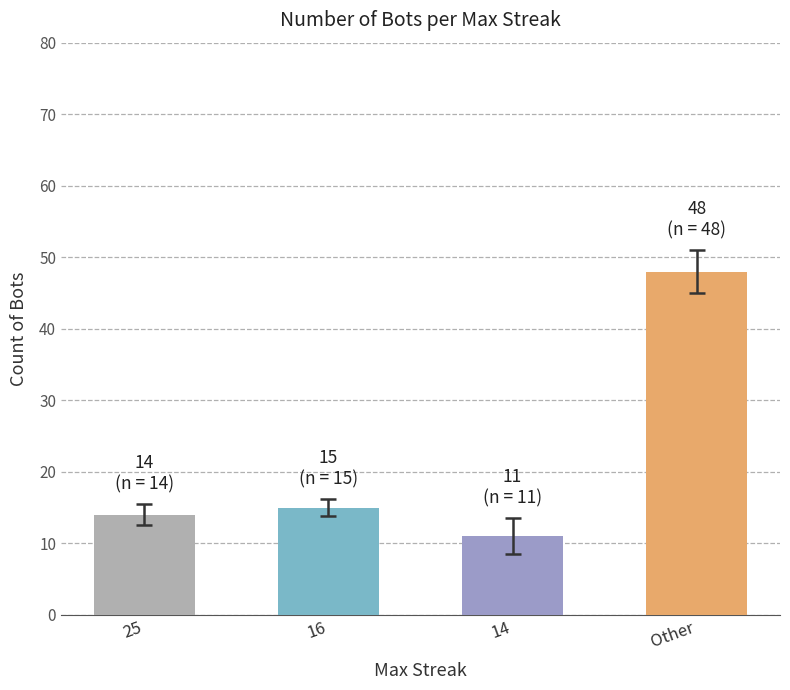

How many series are shown in this chart?

1